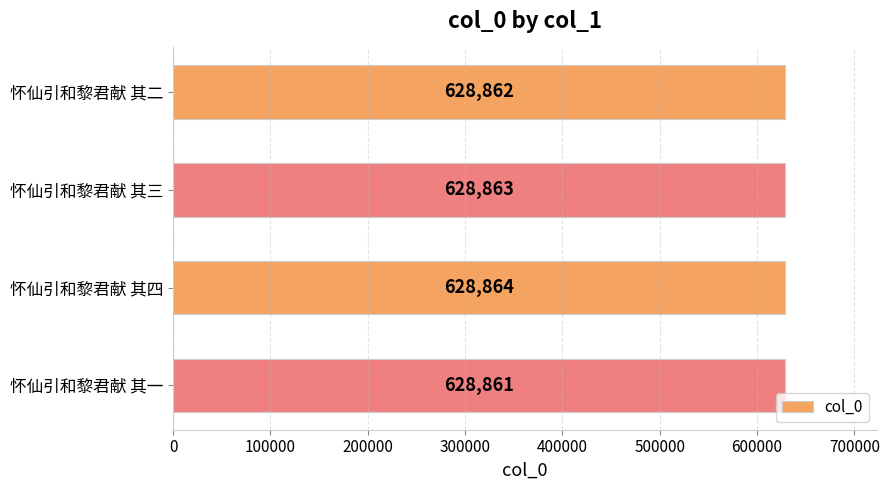

The chart shows a value of 628861 at 怀仙引和黎君献 其一. True or false?

True